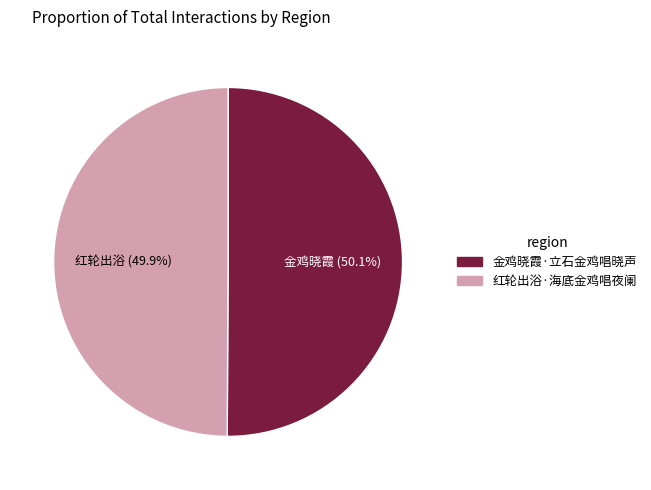

Is there a majority slice in this chart?

Yes